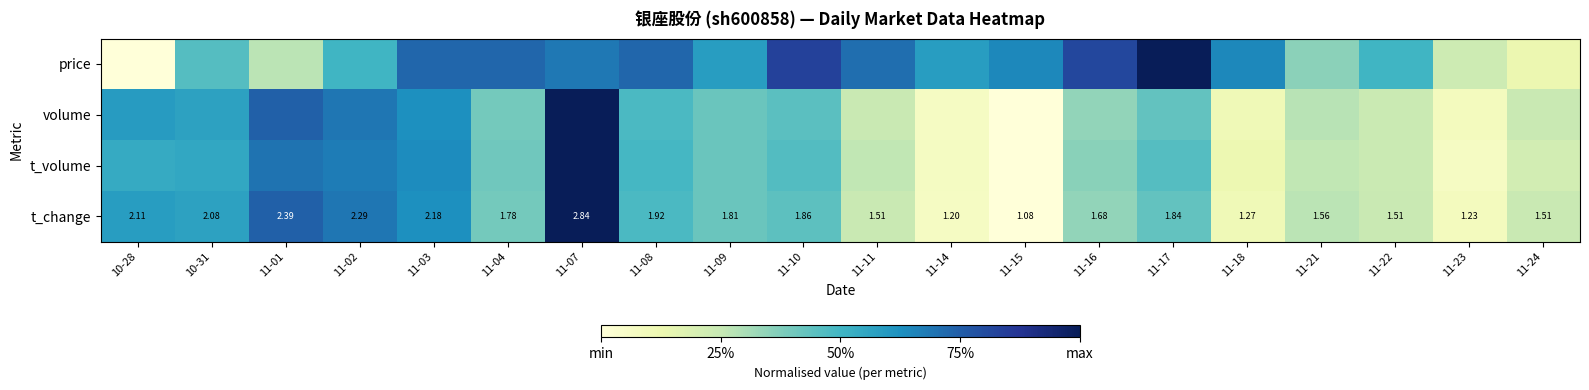

What is the difference between the maximum and minimum values in the volume series?

1.0